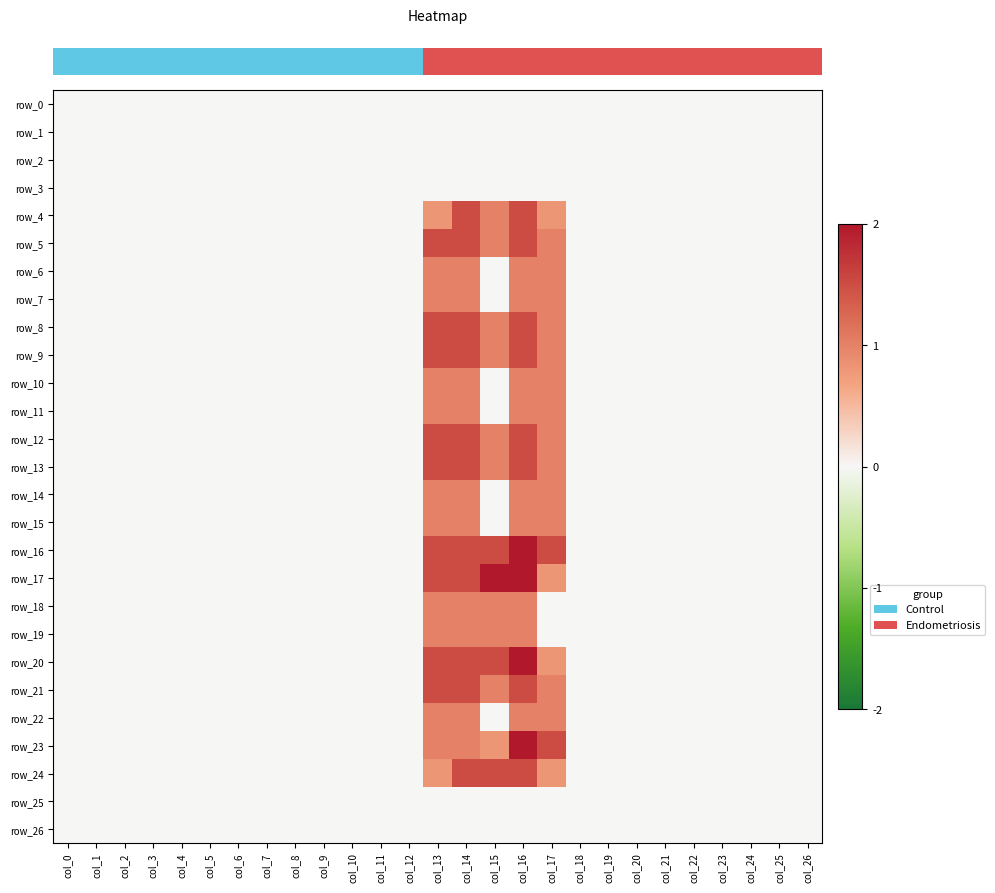

Which series has the widest spread of values?

row_16